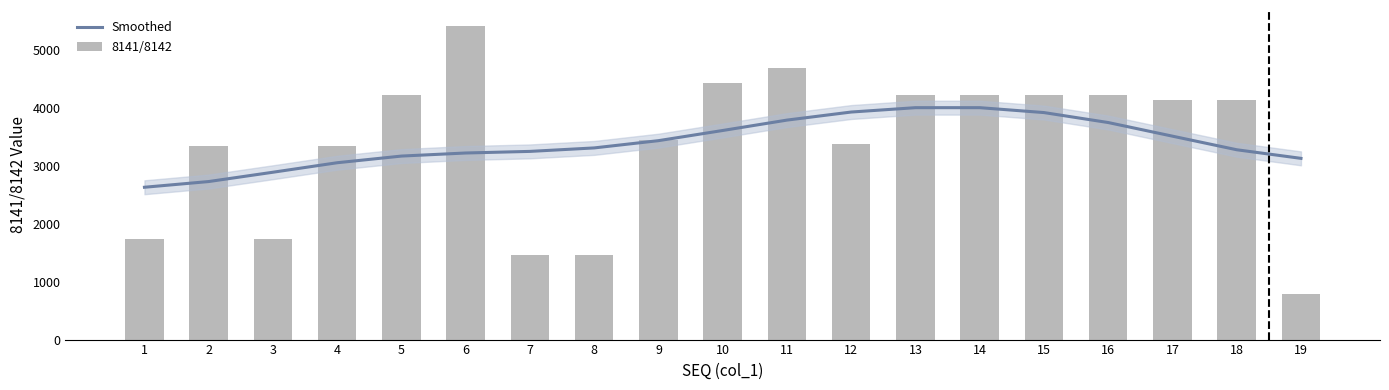

What is the value of the 8141/8142 bar at the 12th from the left?

3380.0